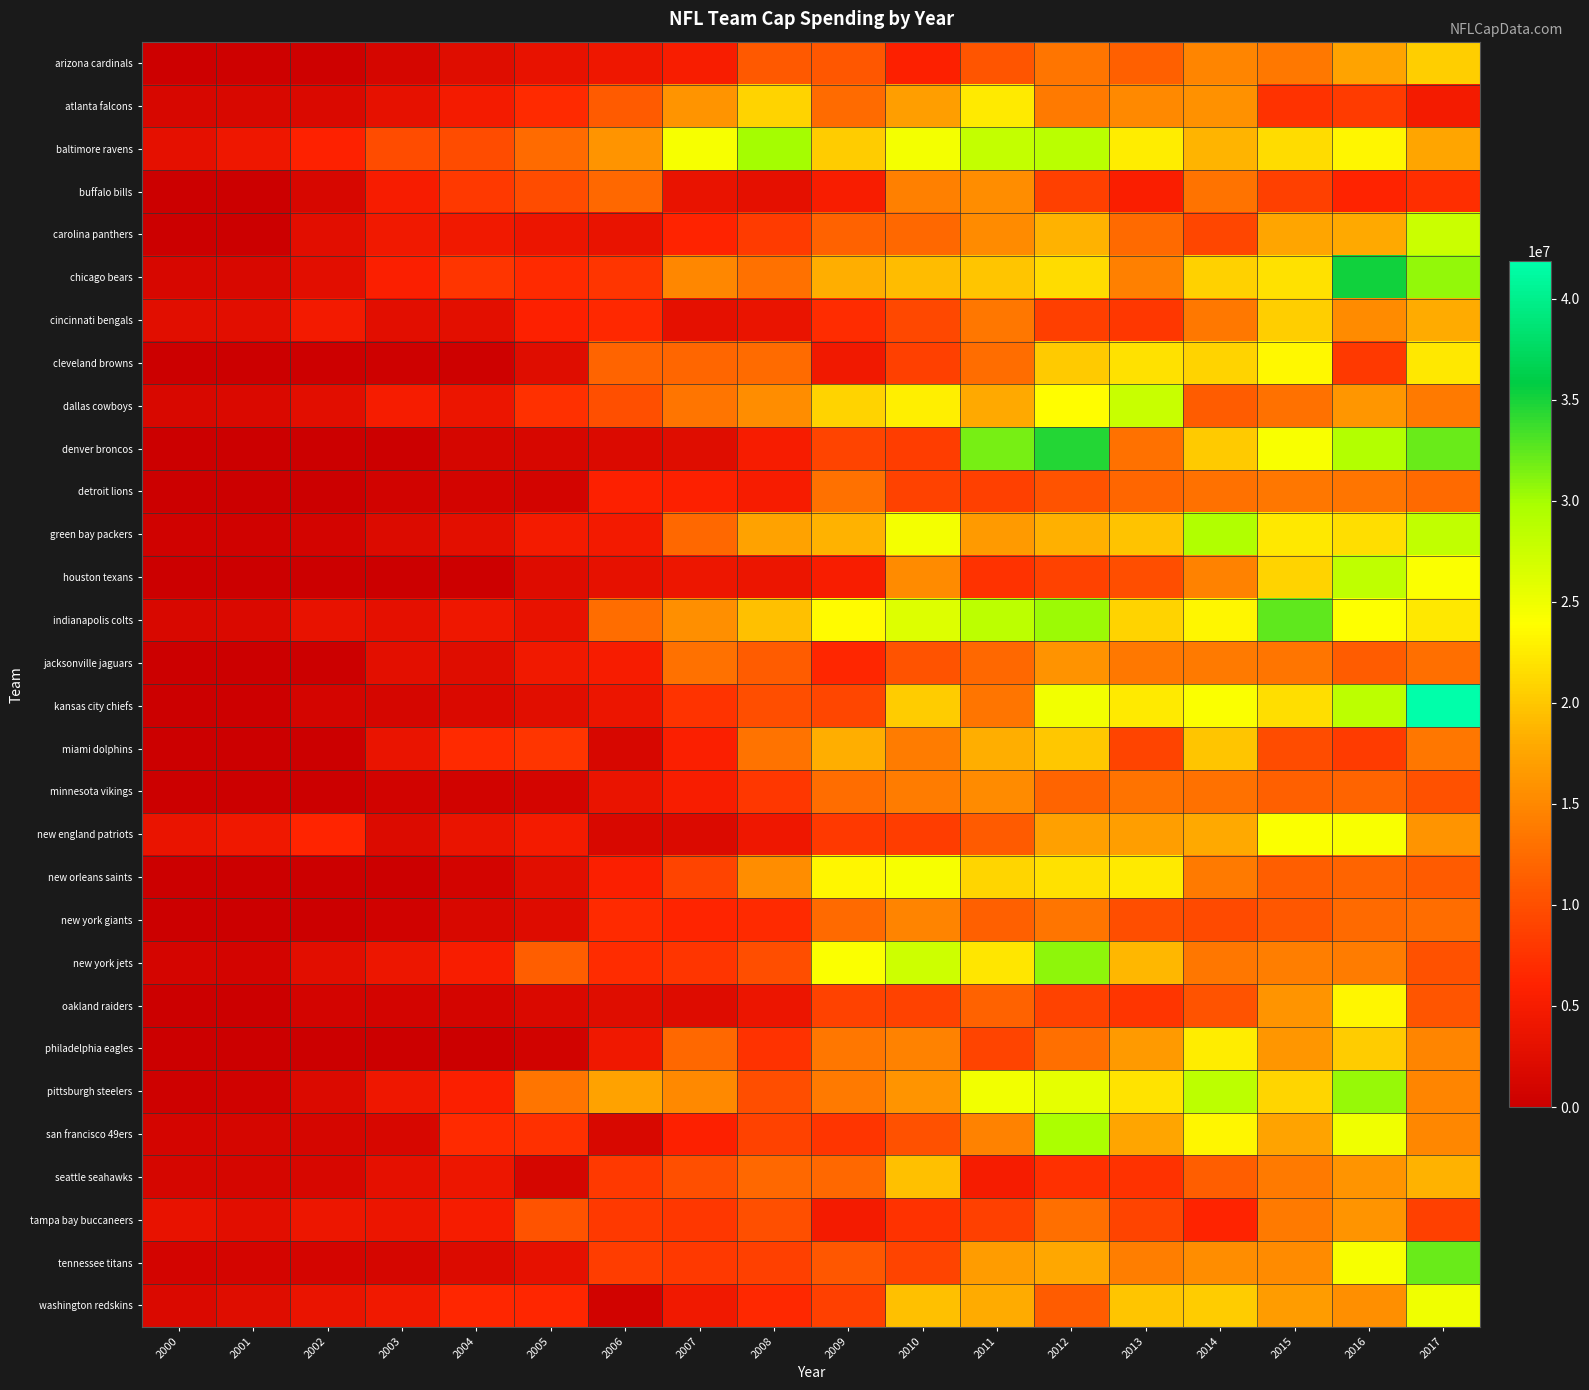

Reading left to right, what are all the values shown in this chart?

arizona cardinals: 2000=258166	2001=335166	2002=412166	2003=1275000	2004=2415000	2005=3376249	2006=4233277	2007=5263347	2008=10920000	2009=10641030	2010=5726847	2011=10567068	2012=13338649	2013=11530402	2014=14835082	2015=13706029	2016=17478436	2017=20543116
atlanta falcons: 2000=1458333	2001=1595833	2002=1733333	2003=3222619	2004=4765057	2005=6772077	2006=11080410	2007=16152167	2008=20857852	2009=12543282	2010=16976282	2011=22401982	2012=13808783	2013=15094845	2014=15725656	2015=7474613	2016=8219375	2017=4753684
baltimore ravens: 2000=3050000	2001=4216666	2002=5895739	2003=9723239	2004=9727404	2005=12433698	2006=16144071	2007=24448779	2008=29914128	2009=20346032	2010=24524366	2011=28086640	2012=28733952	2013=22688364	2014=18652738	2015=21521043	2016=23228661	2017=17619253
buffalo bills: 2000=0	2001=0	2002=1325000	2003=5136916	2004=8128832	2005=9680000	2006=12251750	2007=3532583	2008=2977334	2009=5334750	2010=14360460	2011=15515868	2012=8809148	2013=5413129	2014=13115242	2015=8726302	2016=6180817	2017=7070767
carolina panthers: 2000=0	2001=0	2002=2698333	2003=4503333	2004=4451533	2005=3877513	2006=3508663	2007=6108388	2008=8302471	2009=11707028	2010=12172878	2011=15287880	2012=18496572	2013=12335910	2014=9286469	2015=17642992	2016=17863527	2017=27609053
chicago bears: 2000=1450000	2001=1475000	2002=2687500	2003=5642142	2004=7756142	2005=6709642	2006=7706462	2007=14896855	2008=12962558	2009=18147984	2010=19240667	2011=19779796	2012=21567231	2013=14352960	2014=20627870	2015=21899436	2016=35223623	2017=30669320
cincinnati bengals: 2000=2609000	2001=2625500	2002=4608000	2003=2700000	2004=2900000	2005=5780000	2006=6644937	2007=3090187	2008=3684166	2009=6871916	2010=9455105	2011=13547061	2012=8525333	2013=7989422	2014=13670865	2015=20551658	2016=15238245	2017=18136126
cleveland browns: 2000=0	2001=0	2002=261000	2003=341000	2004=421000	2005=2387500	2006=11924166	2007=12047132	2008=12540434	2009=4501258	2010=8773125	2011=12702125	2012=20152147	2013=21764668	2014=20827536	2015=23383953	2016=8113292	2017=22308796
dallas cowboys: 2000=1503485	2001=1789318	2002=2623318	2003=5018397	2004=3801667	2005=7204167	2006=10113625	2007=13398625	2008=15393832	2009=20774435	2010=22865635	2011=17951789	2012=23850546	2013=27662497	2014=11184390	2015=13062545	2016=16191273	2017=13855576
denver broncos: 2000=0	2001=0	2002=0	2003=0	2004=1200000	2005=1400000	2006=1917750	2007=2407691	2008=5156417	2009=9029750	2010=8405000	2011=31583584	2012=34555366	2013=12951884	2014=20262169	2015=24214482	2016=29108335	2017=32087059
detroit lions: 2000=0	2001=0	2002=0	2003=760000	2004=840000	2005=920000	2006=5809233	2007=5834233	2008=5079233	2009=13050432	2010=8851432	2011=8735959	2012=10404126	2013=11979067	2014=12991134	2015=13532361	2016=13315554	2017=12346382
green bay packers: 2000=526333	2001=631333	2002=933333	2003=2050333	2004=2920333	2005=4866458	2006=4597125	2007=12200550	2008=17226883	2009=18628045	2010=24597029	2011=16549267	2012=18416595	2013=19688800	2014=29396955	2015=22351365	2016=21666079	2017=28159901
houston texans: 2000=0	2001=0	2002=0	2003=0	2004=246666	2005=2136666	2006=3114918	2007=4070978	2008=3781603	2009=5282103	2010=15282522	2011=7490902	2012=8884183	2013=9866646	2014=14475434	2015=20777164	2016=28383709	2017=24185503
indianapolis colts: 2000=1552500	2001=1781500	2002=3380071	2003=3079631	2004=4195631	2005=3297181	2006=12690847	2007=15536537	2008=19534154	2009=23640269	2010=26218092	2011=28444809	2012=30299648	2013=20856072	2014=23332710	2015=32401347	2016=24024894	2017=22243514
jacksonville jaguars: 2000=0	2001=0	2002=0	2003=2863333	2004=2345333	2005=4433000	2006=5206750	2007=13033645	2008=11246314	2009=6513875	2010=10307800	2011=12120792	2012=15997500	2013=13640293	2014=13790331	2015=13270874	2016=11227761	2017=12755577
kansas city chiefs: 2000=0	2001=310667	2002=1026667	2003=1190667	2004=1745500	2005=2610000	2006=3906799	2007=7673201	2008=9953125	2009=9186667	2010=20300234	2011=13312797	2012=24697351	2013=22543136	2014=24150668	2015=21681882	2016=28440181	2017=41841771
miami dolphins: 2000=0	2001=0	2002=0	2003=3750000	2004=6740725	2005=7737350	2006=1327350	2007=5695408	2008=13184958	2009=18203333	2010=14010029	2011=18282500	2012=20047791	2013=9006508	2014=19895599	2015=9727089	2016=8266716	2017=13549305
minnesota vikings: 2000=0	2001=0	2002=0	2003=662500	2004=742500	2005=980994	2006=3597500	2007=5300687	2008=7981166	2009=12635666	2010=14000666	2011=15321500	2012=11823375	2013=13088356	2014=13035615	2015=11524062	2016=11877548	2017=10250365
new england patriots: 2000=3751666	2001=4359165	2002=6282165	2003=1975499	2004=3665499	2005=4848499	2006=1553750	2007=1875250	2008=4219850	2009=8010542	2010=8374705	2011=11103000	2012=17003489	2013=16975452	2014=17898540	2015=24134525	2016=24325070	2017=16080550
new orleans saints: 2000=0	2001=0	2002=0	2003=0	2004=818616	2005=2592616	2006=5588693	2007=9041941	2008=15491667	2009=23336917	2010=24427084	2011=21060556	2012=21894914	2013=22400832	2014=13833920	2015=11327571	2016=11885800	2017=11112354
new york giants: 2000=0	2001=0	2002=0	2003=516250	2004=1551916	2005=2223416	2006=6854293	2007=6245875	2008=6707712	2009=12406683	2010=14661660	2011=11510064	2012=13371350	2013=9898207	2014=9516358	2015=10760089	2016=12387201	2017=12590992
new york jets: 2000=1140000	2001=873500	2002=2700500	2003=3969500	2004=5358092	2005=11355092	2006=6962050	2007=7701050	2008=9965333	2009=24097529	2010=27450568	2011=22153392	2012=30843249	2013=18811596	2014=13539134	2015=14097440	2016=13959491	2017=10169539
oakland raiders: 2000=0	2001=0	2002=970000	2003=935666	2004=1053166	2005=1695266	2006=2350560	2007=2242600	2008=3772600	2009=8865933	2010=8871287	2011=11706287	2012=8920746	2013=7688981	2014=10451794	2015=16064736	2016=23229125	2017=10513688
philadelphia eagles: 2000=0	2001=0	2002=0	2003=0	2004=0	2005=753250	2006=4282125	2007=12165791	2008=7450175	2009=13463832	2010=14424551	2011=9101431	2012=12899986	2013=16642817	2014=22709719	2015=16307387	2016=20354217	2017=14871511
pittsburgh steelers: 2000=410000	2001=524000	2002=1825000	2003=4130000	2004=5691750	2005=13360416	2006=17256666	2007=15141917	2008=9857269	2009=13779750	2010=16099603	2011=24820440	2012=25528815	2013=21979115	2014=28511997	2015=20930370	2016=30557971	2017=14867165
san francisco 49ers: 2000=1068333	2001=1147083	2002=1225833	2003=1310583	2004=6827333	2005=7289000	2006=1535000	2007=5782500	2008=8933840	2009=7699937	2010=10139124	2011=14401148	2012=29733185	2013=17612219	2014=23214157	2015=17465398	2016=24893772	2017=14915178
seattle seahawks: 2000=1154791	2001=1247256	2002=1339721	2003=3100000	2004=4000000	2005=1242750	2006=8091250	2007=9980150	2008=12143816	2009=12208941	2010=19544428	2011=4997975	2012=7241460	2013=7377215	2014=11323329	2015=13774122	2016=16026373	2017=18628783
tampa bay buccaneers: 2000=3270000	2001=2633333	2002=3933333	2003=3812083	2004=4907083	2005=10400083	2006=8047833	2007=7884167	2008=10044167	2009=4877500	2010=7474273	2011=8719922	2012=12777189	2013=9091661	2014=6119320	2015=13865726	2016=16153986	2017=8704093
tennessee titans: 2000=870000	2001=991250	2002=1112500	2003=1284375	2004=2036041	2005=3148666	2006=8473008	2007=8076041	2008=8802316	2009=10648847	2010=9017073	2011=16802780	2012=17752775	2013=14062503	2014=15419780	2015=15342981	2016=24409408	2017=32106354
washington redskins: 2000=1728714	2001=2335714	2002=3755714	2003=4515401	2004=6403734	2005=6408734	2006=730000	2007=4421625	2008=6551972	2009=8695256	2010=19509756	2011=18050008	2012=11118412	2013=19815079	2014=20274665	2015=16741336	2016=15534859	2017=24845061